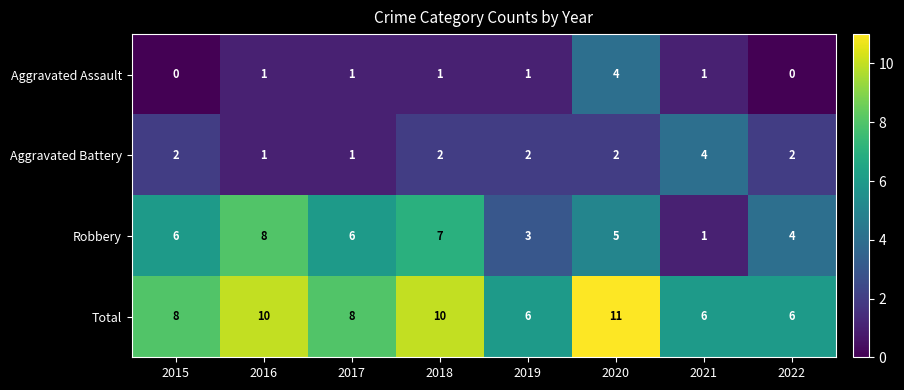

At which category is the sum across all series the highest?

2020